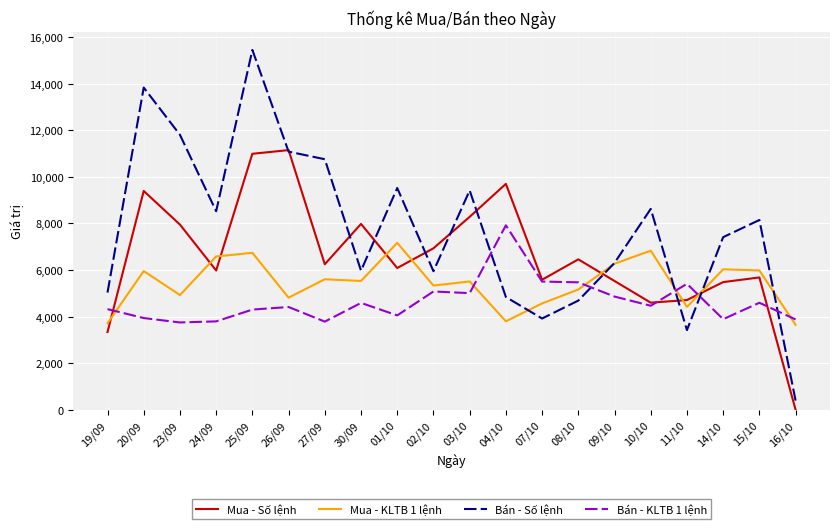

What is the approximate value of Mua - KLTB 1 lệnh at 19/09, to the nearest 100?

3700